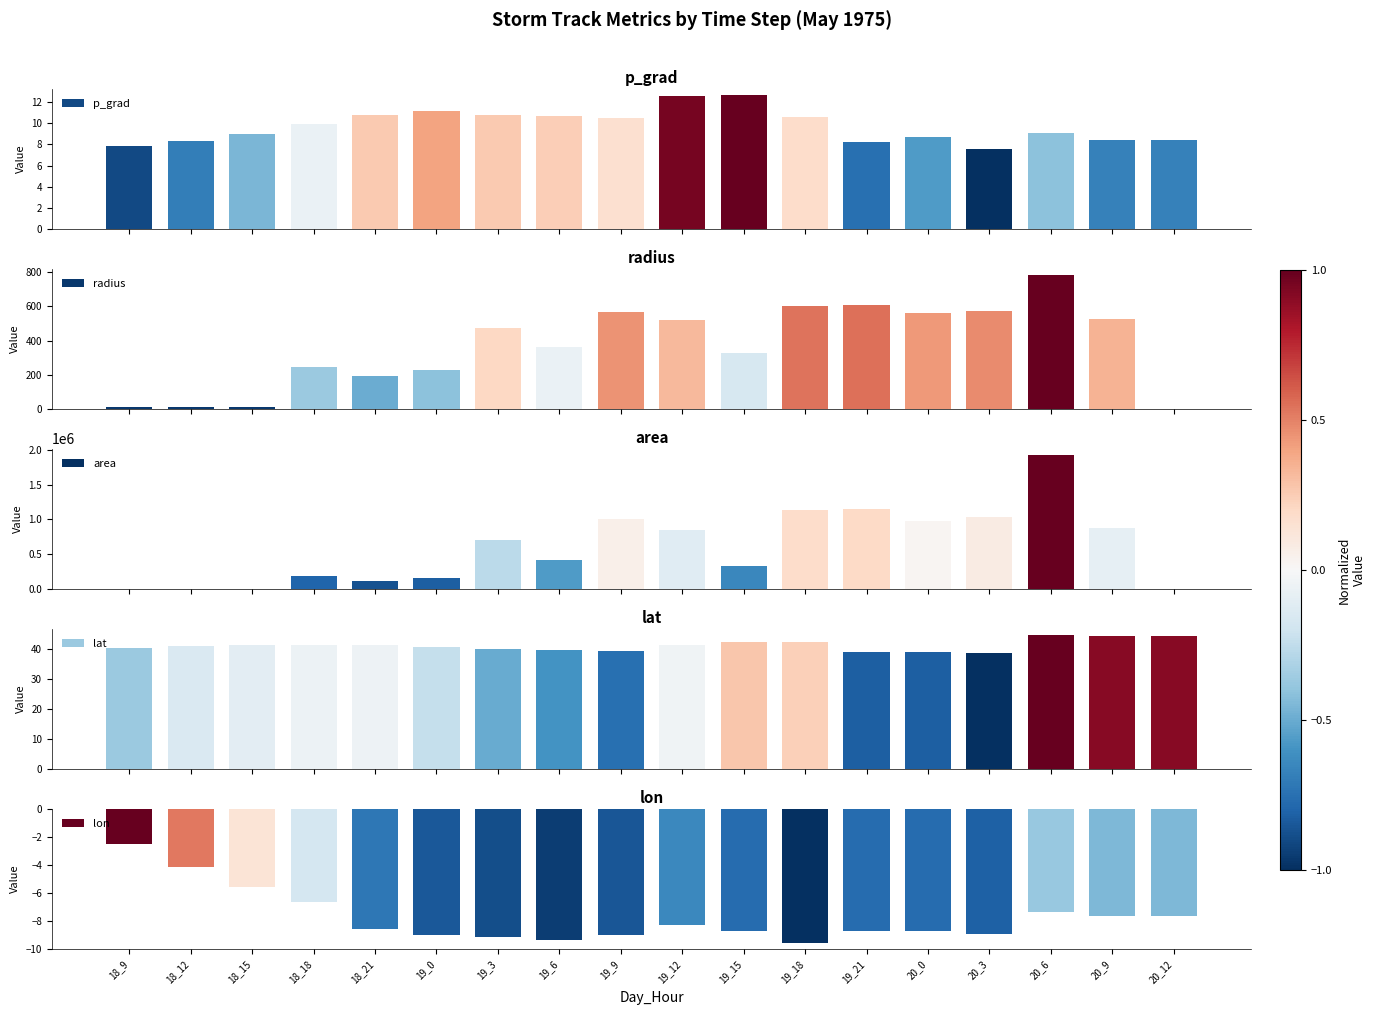

How many bars are there in total?

90